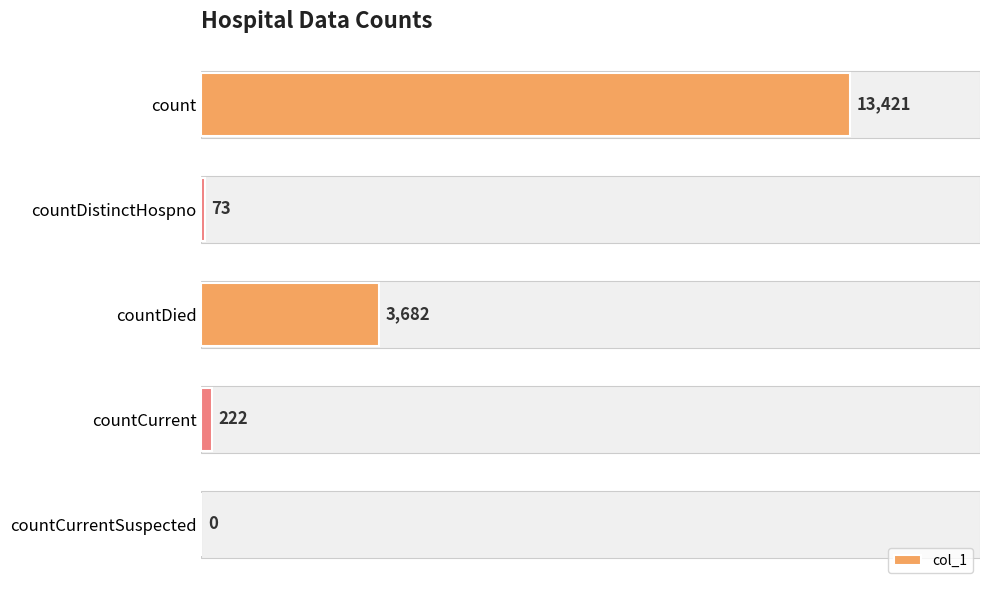

True or false: the data shows 3682 at countDied.

True